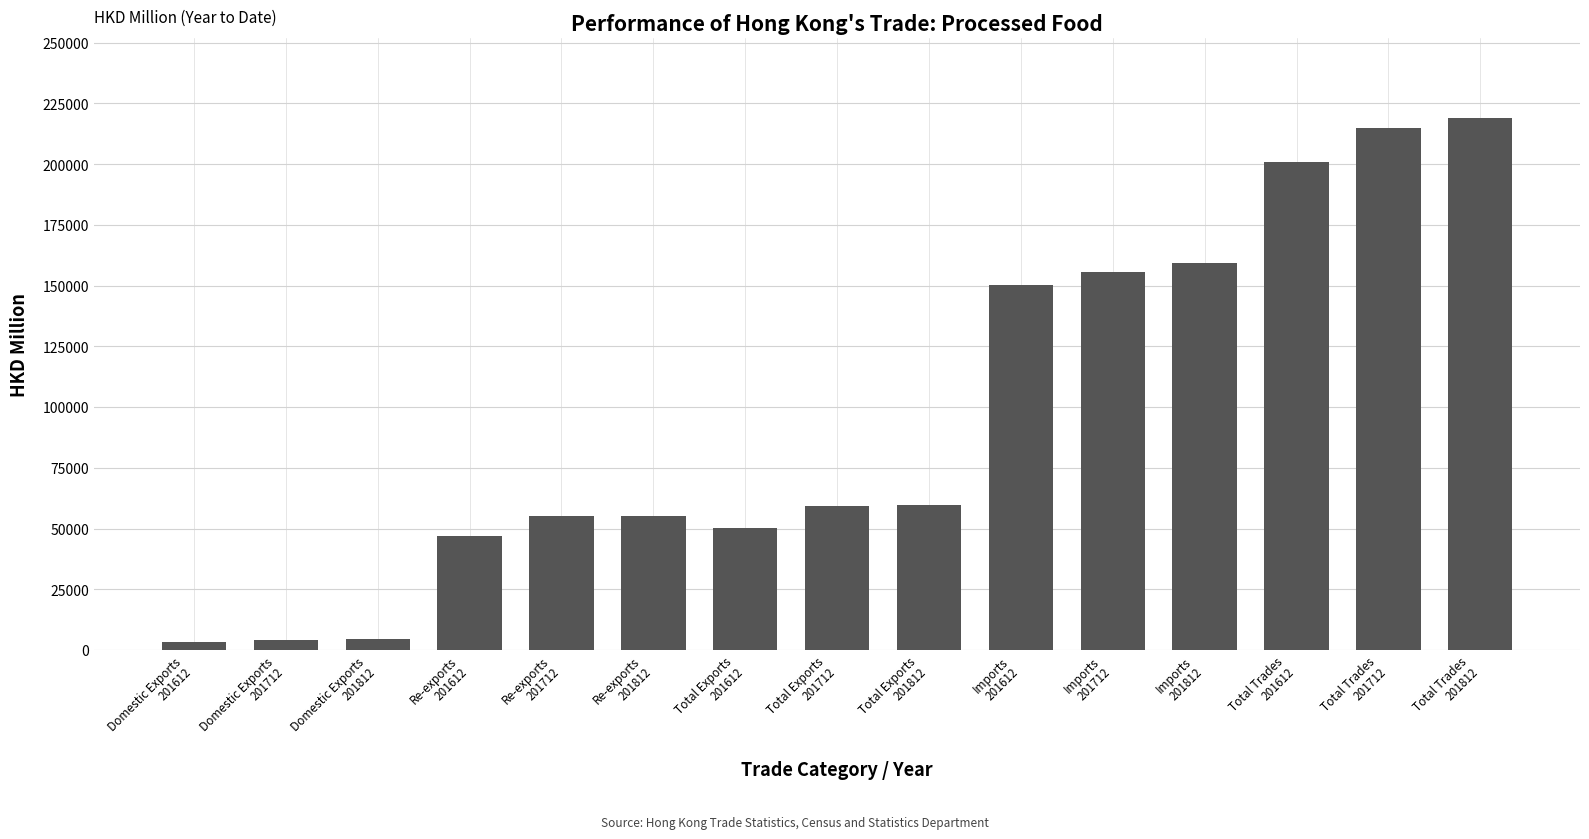

What is the greatest value displayed?

218961.5